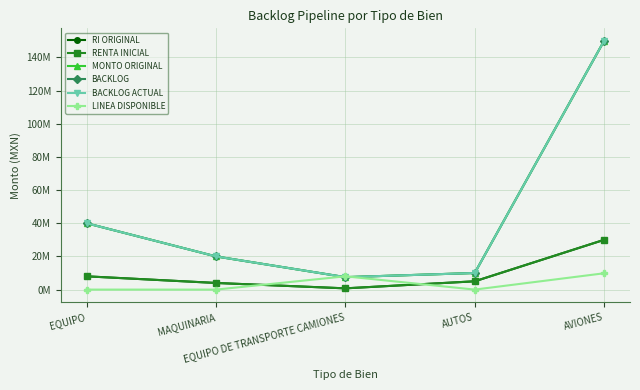

How many data points in BACKLOG are above 20000000?

2